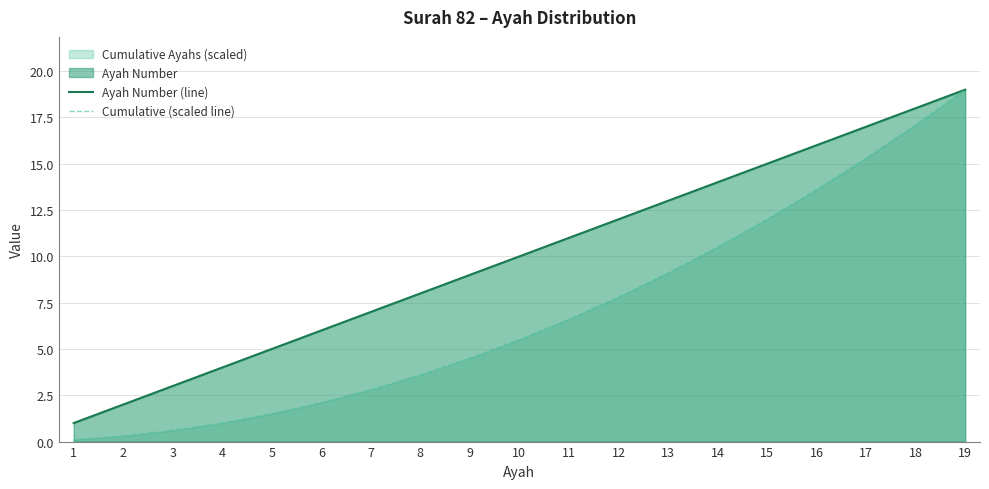

Reading left to right, extract all data points from this chart.

Ayah Number (line): 1.0	2.0	3.0	4.0	5.0	6.0	7.0	8.0	9.0	10.0	11.0	12.0	13.0	14.0	15.0	16.0	17.0	18.0	19.0
Cumulative (scaled line): 0.1	0.3	0.6	1.0	1.5	2.1	2.8	3.6	4.5	5.5	6.6	7.8	9.1	10.5	12.0	13.6	15.3	17.1	19.0